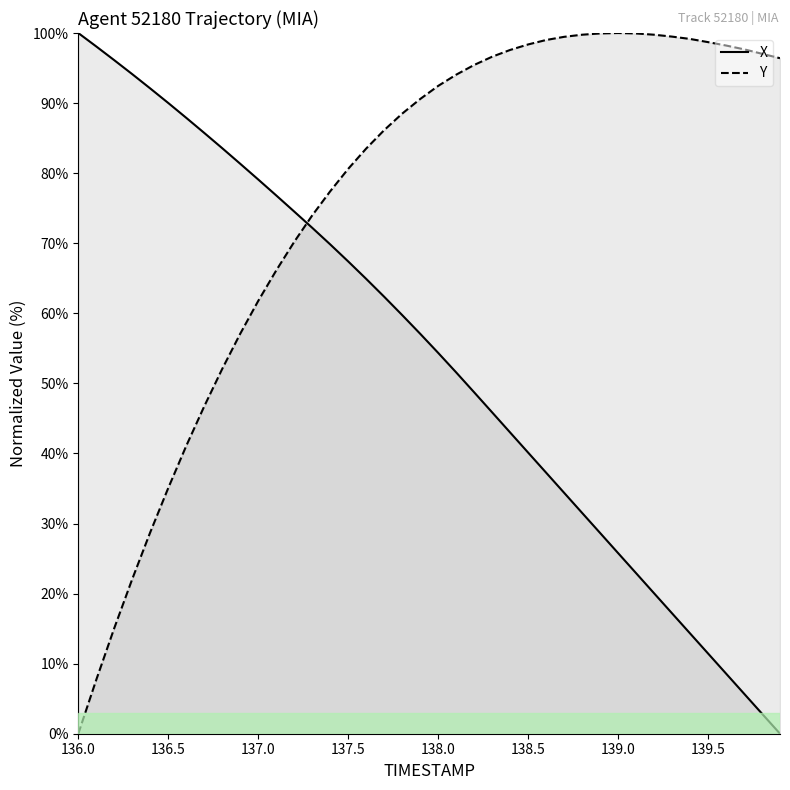

Does the chart have visible grid lines?

No